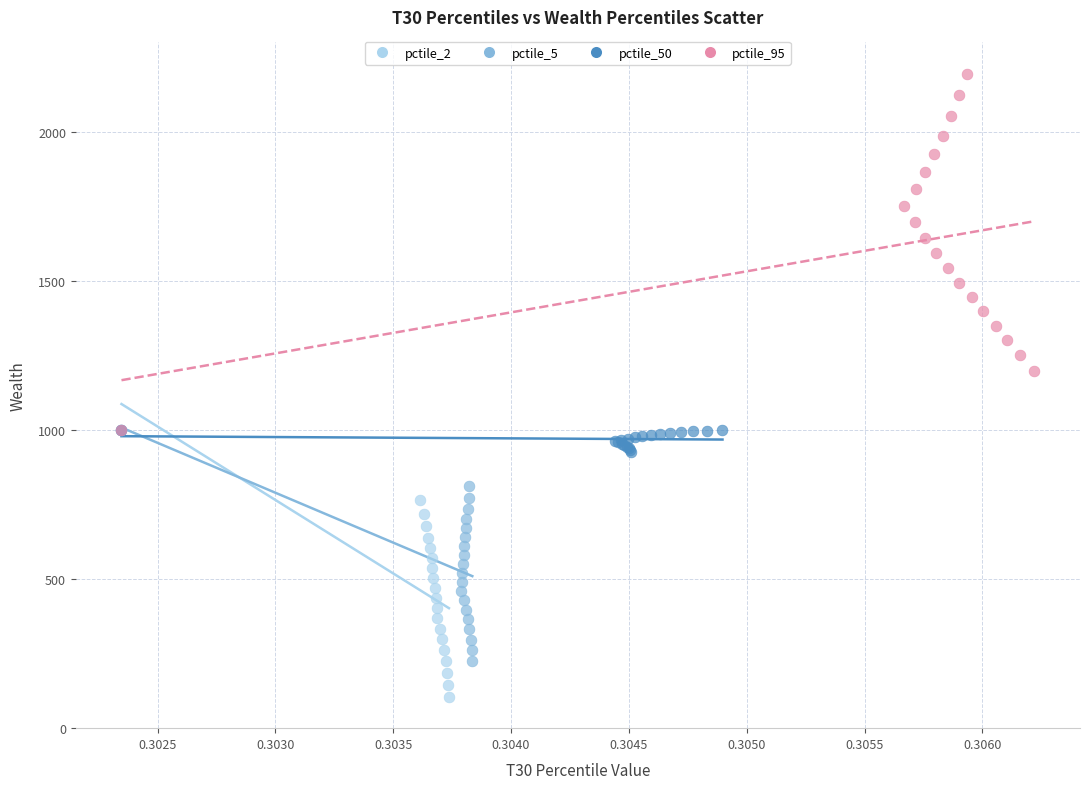

Which series reaches the maximum Y coordinate?

pctile_95